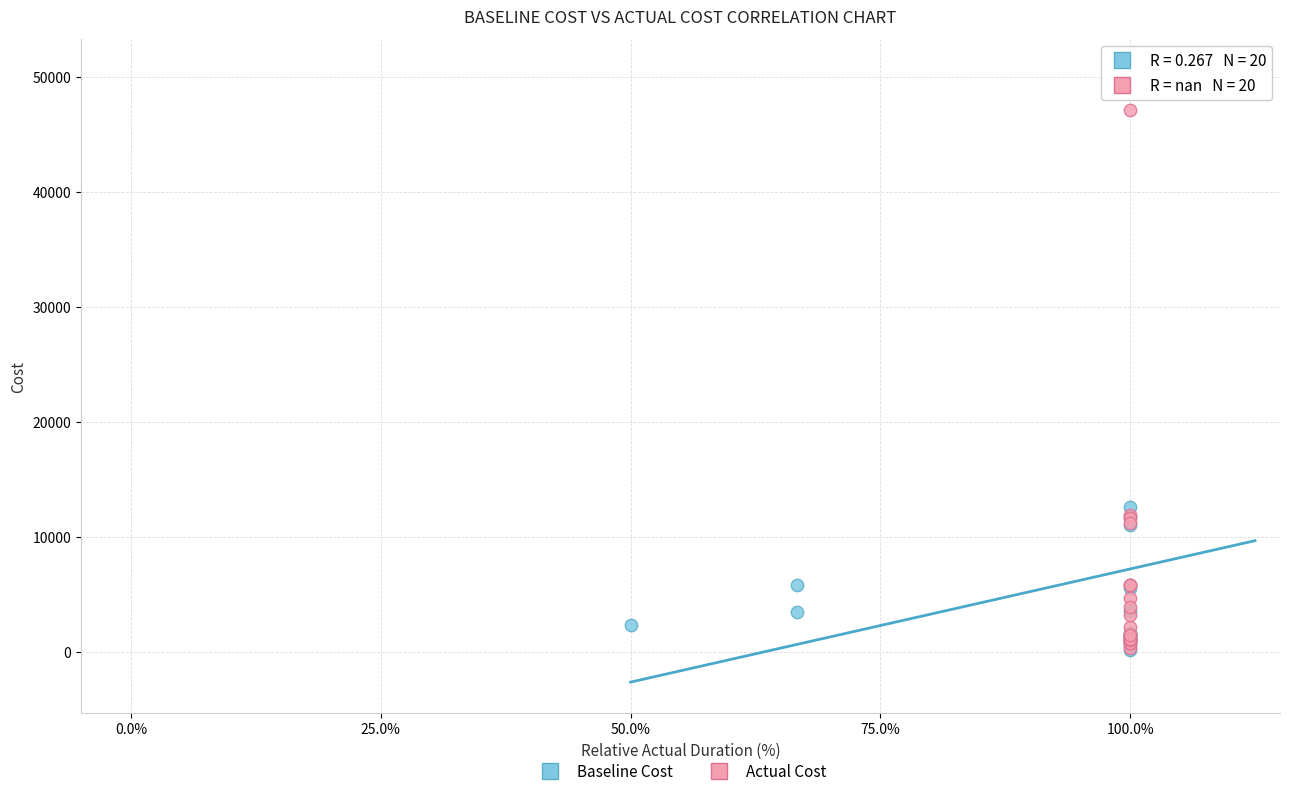

Which series has the widest spread of Y values?

Baseline Cost